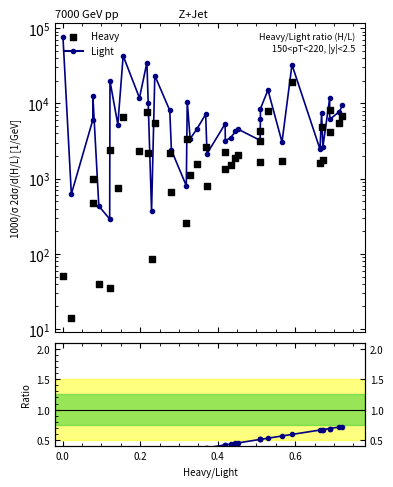

Which series has the largest total across all categories?

Light